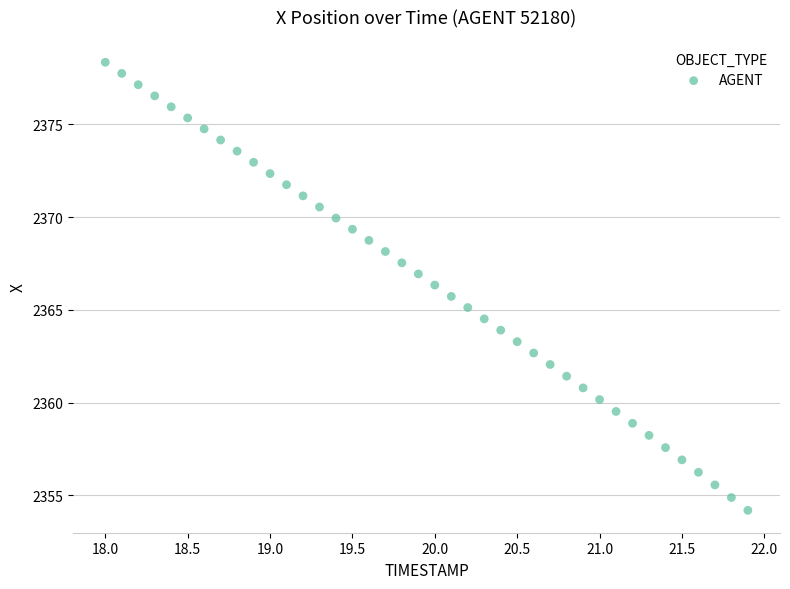

What is the range of X values (max minus min)?

3.9